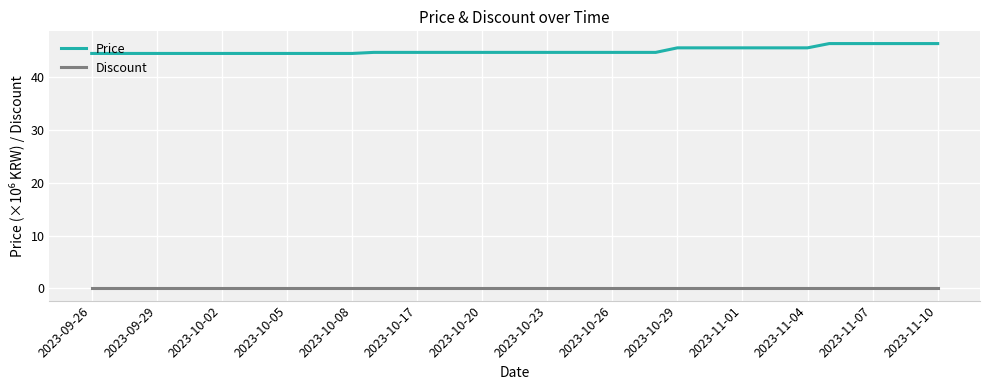

True or false: Price and Discount cross at least once.

False